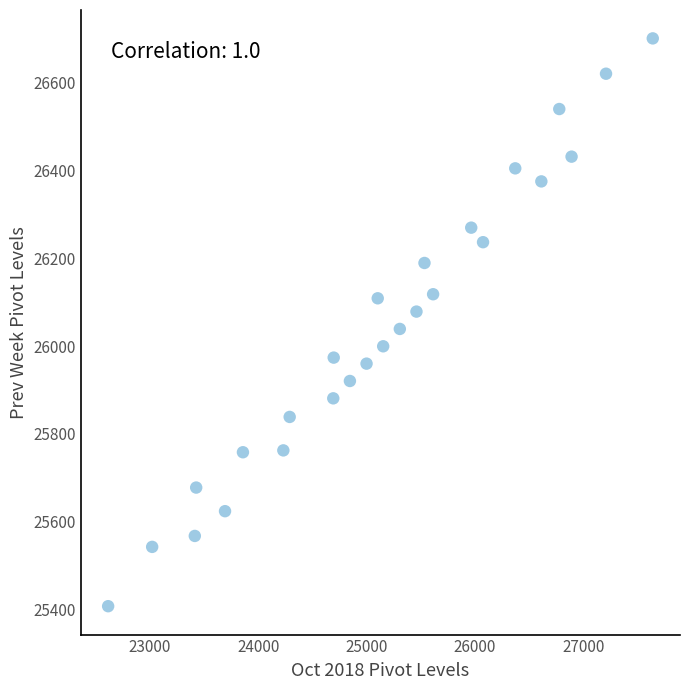

What is the range of X values (max minus min)?

5025.9